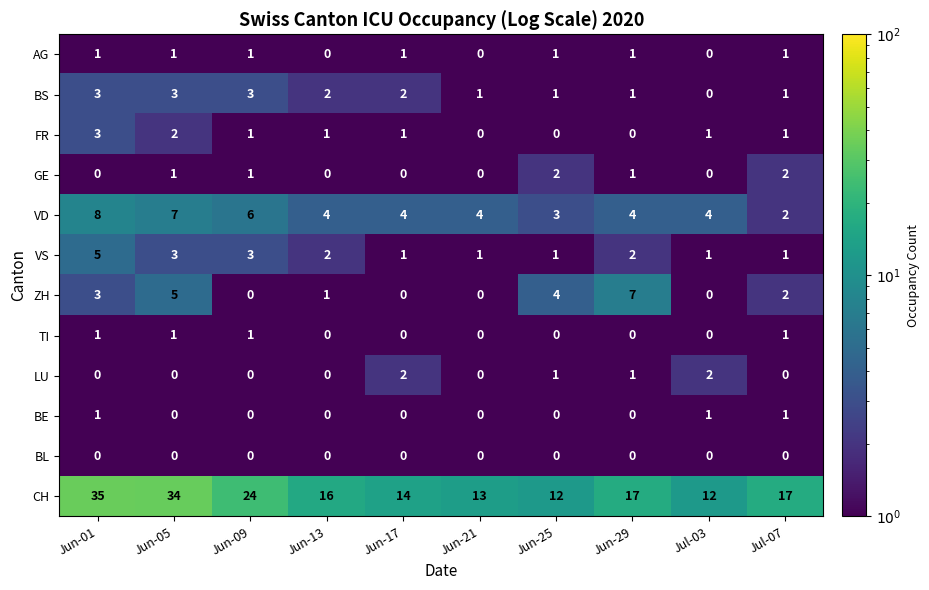

How many values in the GE series are below 1?

5